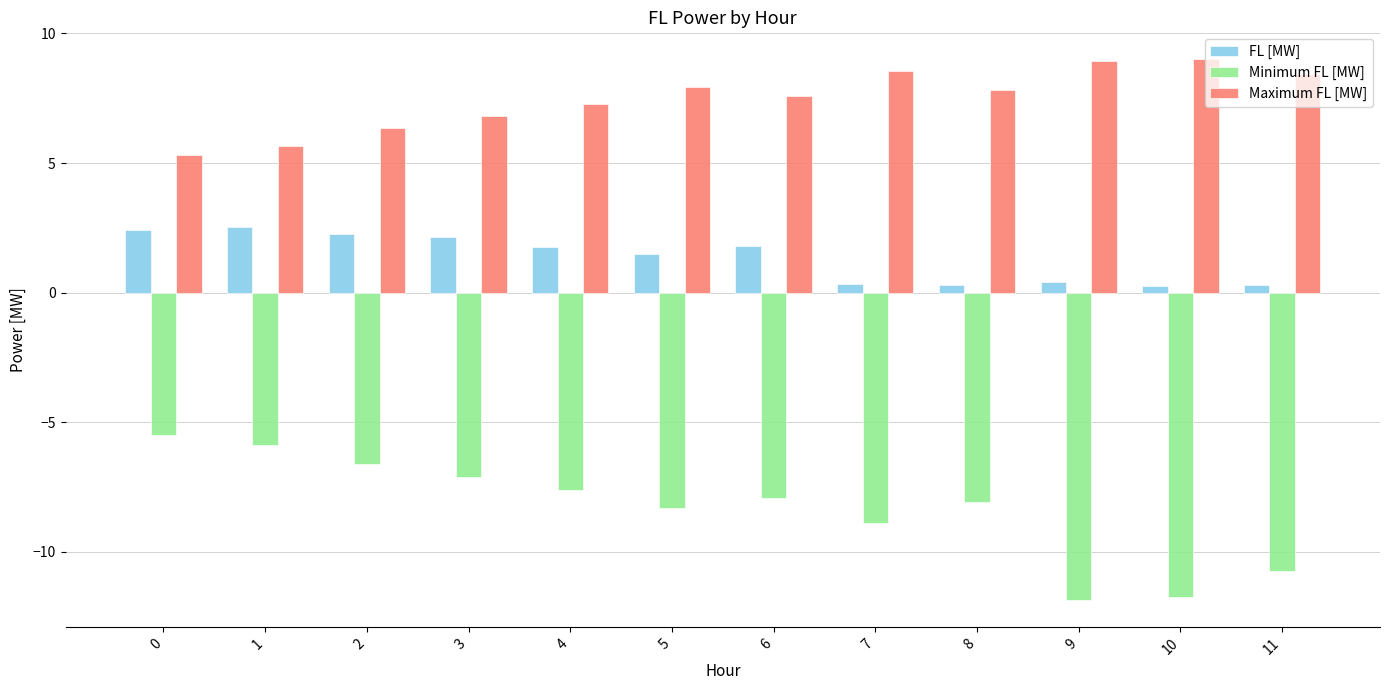

How many values in the Maximum FL [MW] series are below 7?

4